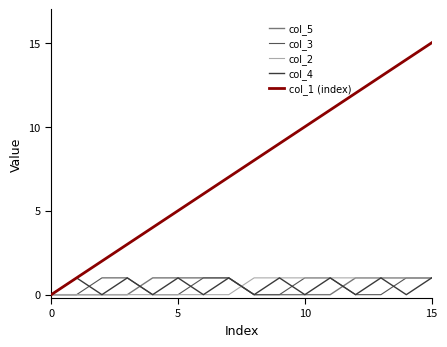

Is this an area chart (filled region under the line)?

No